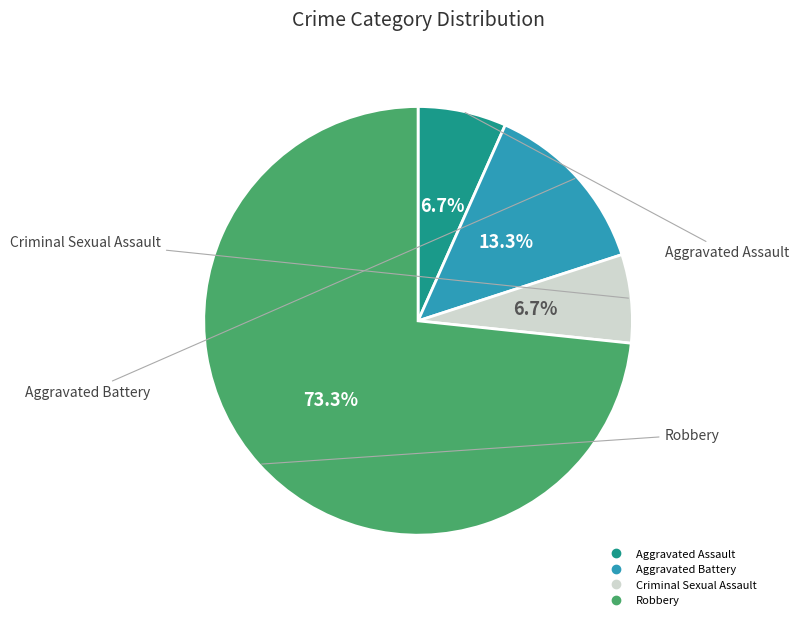

How many slices are in this pie chart?

4